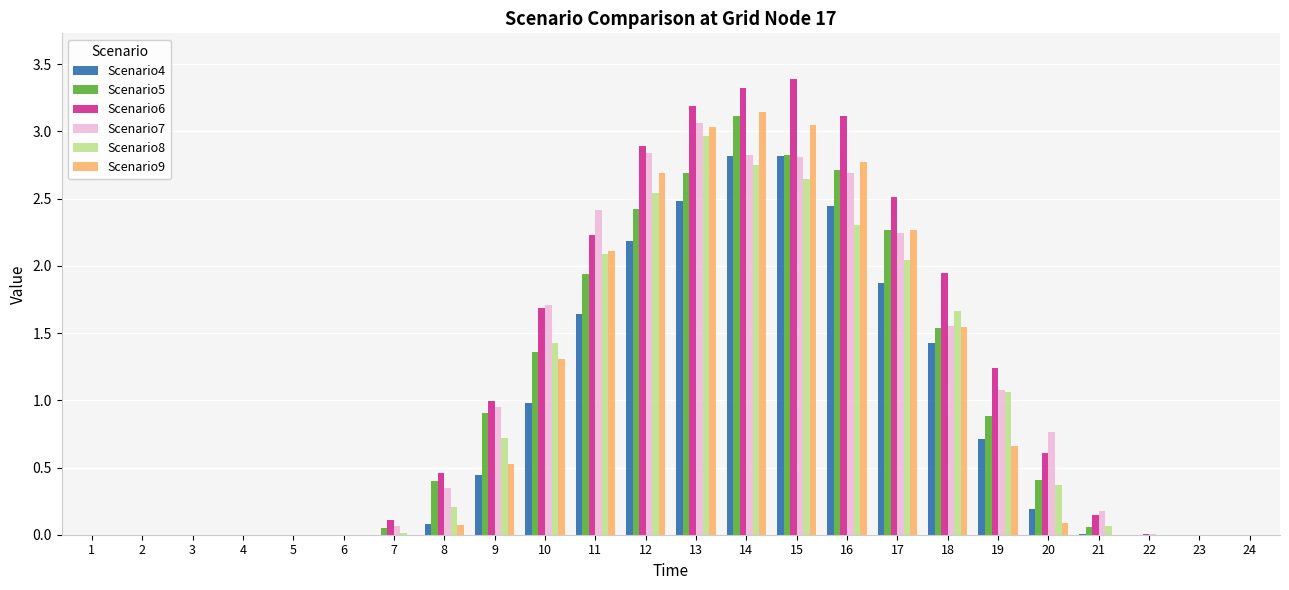

What are all the series names shown in the legend?

Scenario4, Scenario5, Scenario6, Scenario7, Scenario8, Scenario9